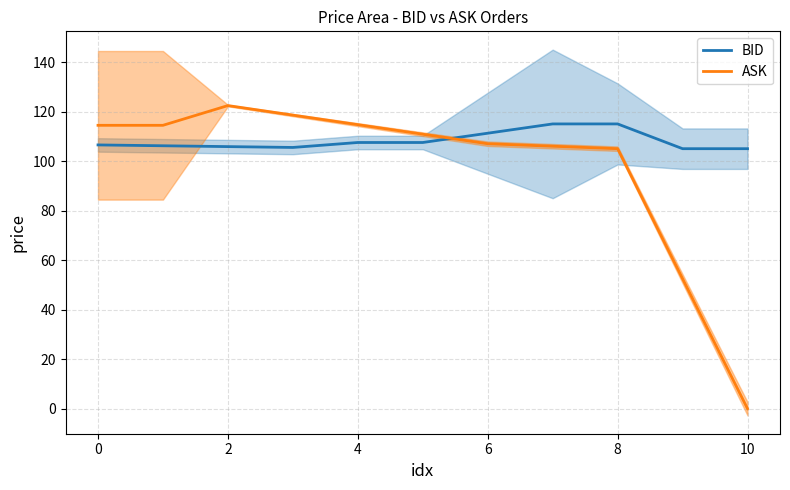

Does the chart have visible grid lines?

Yes